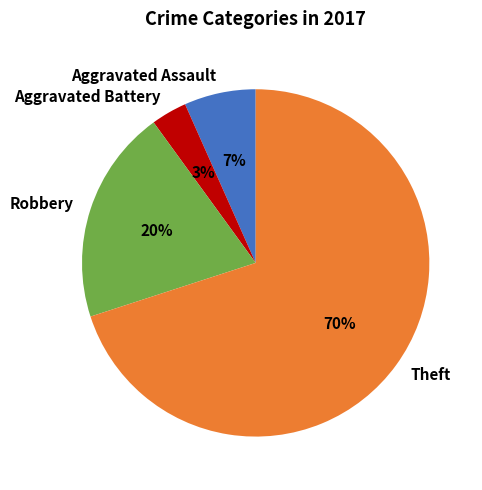

Which slice represents more than half of the pie?

Theft